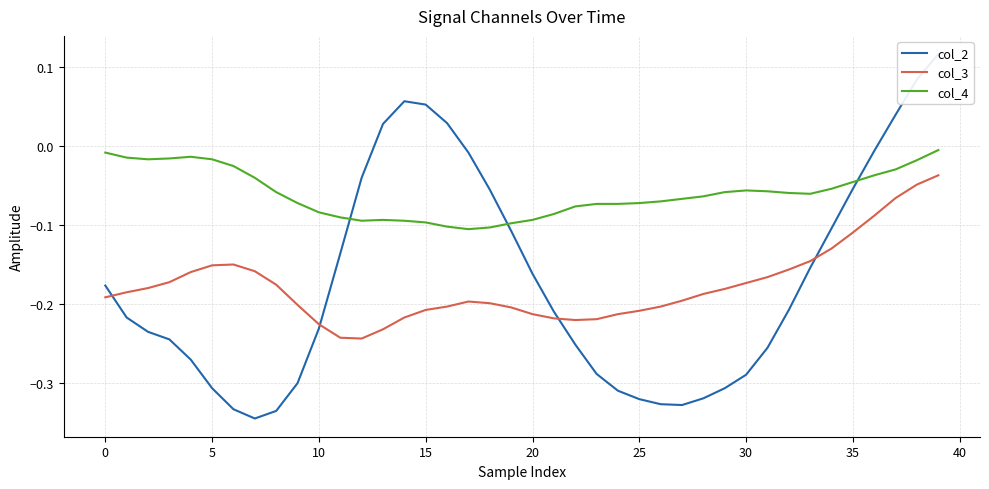

Between 26 and 27, which series saw the biggest shift?

col_3